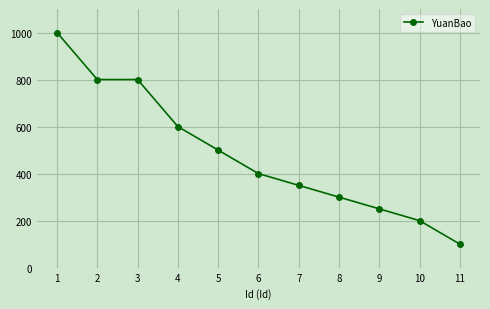

The value at 6 is 400. True or false?

True